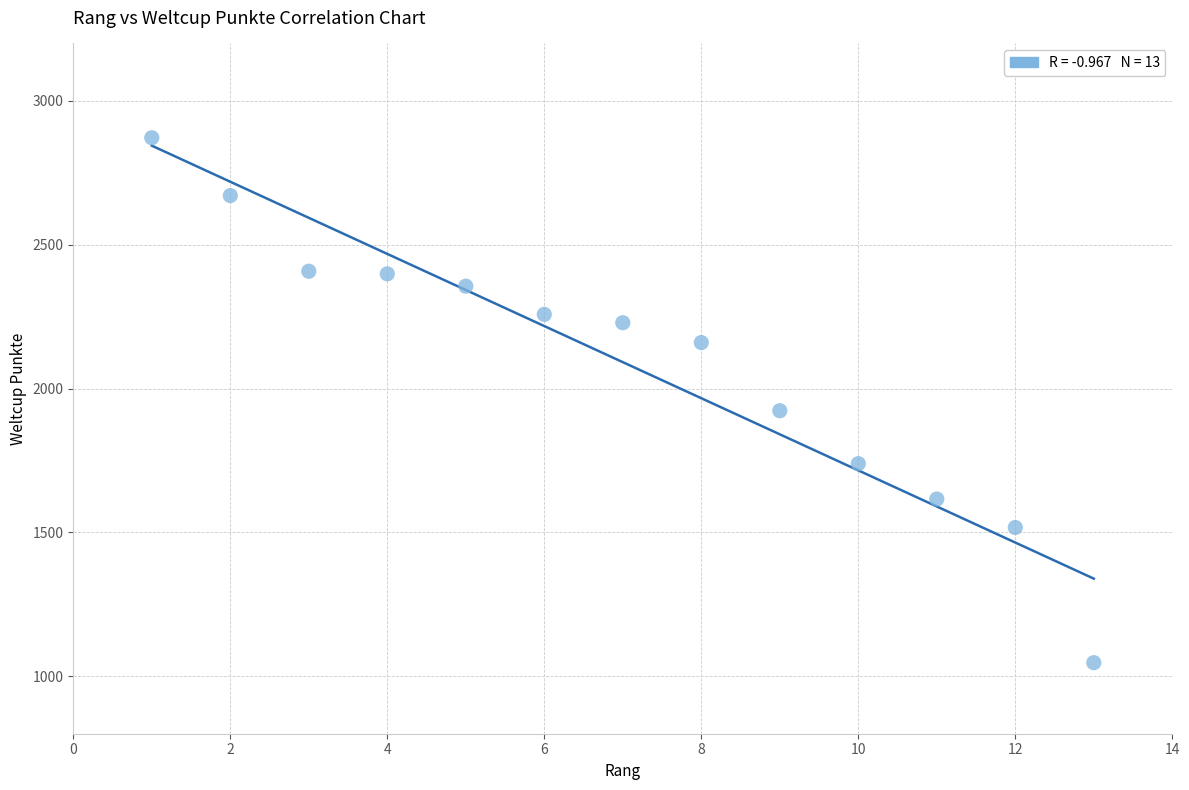

What Y value in the scatter plot is closest to 1959?

1923